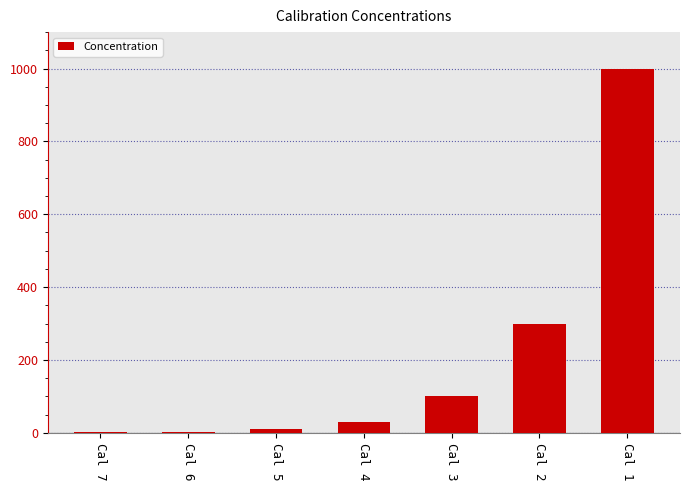

Are the bars horizontal?

No